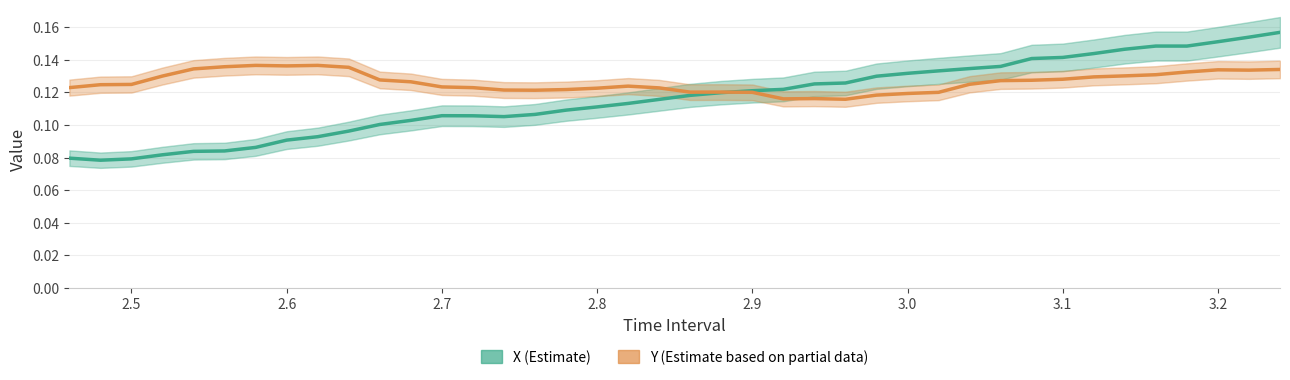

Count the X values in the range 0 to 1.

40